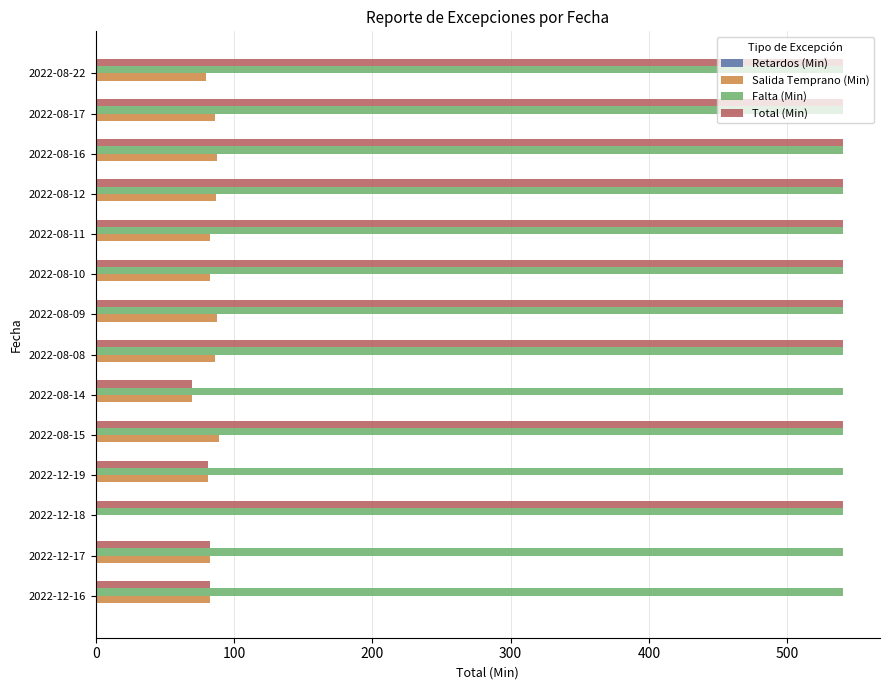

True or false: Falta (Min) has a value of 249 at 2022-08-15.

False